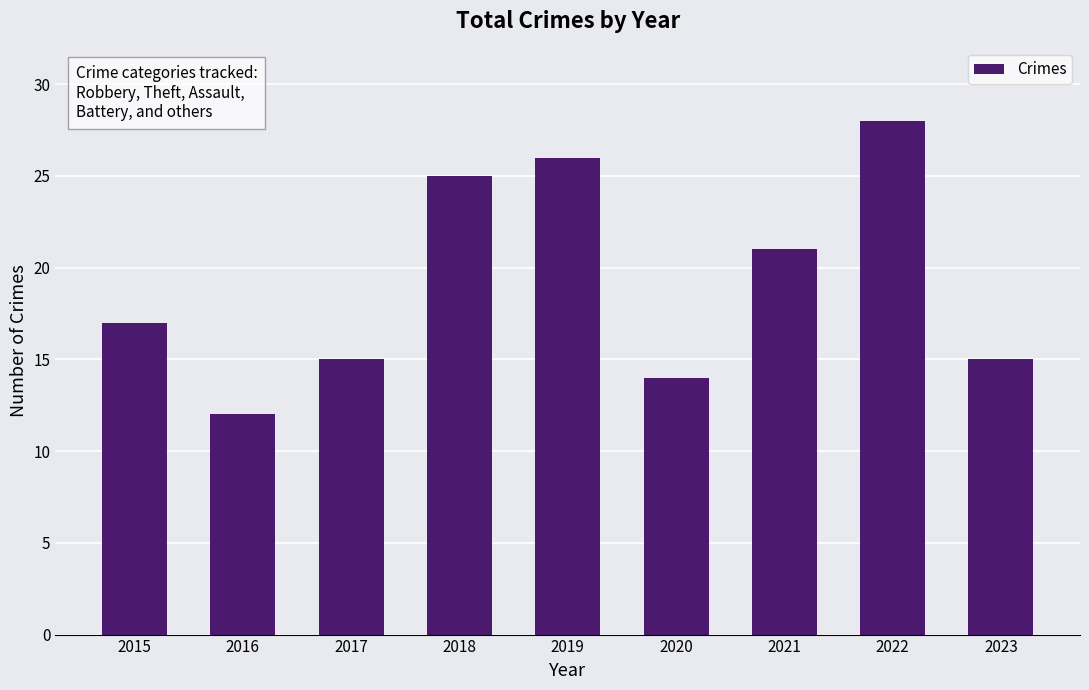

What is the smallest value displayed?

12